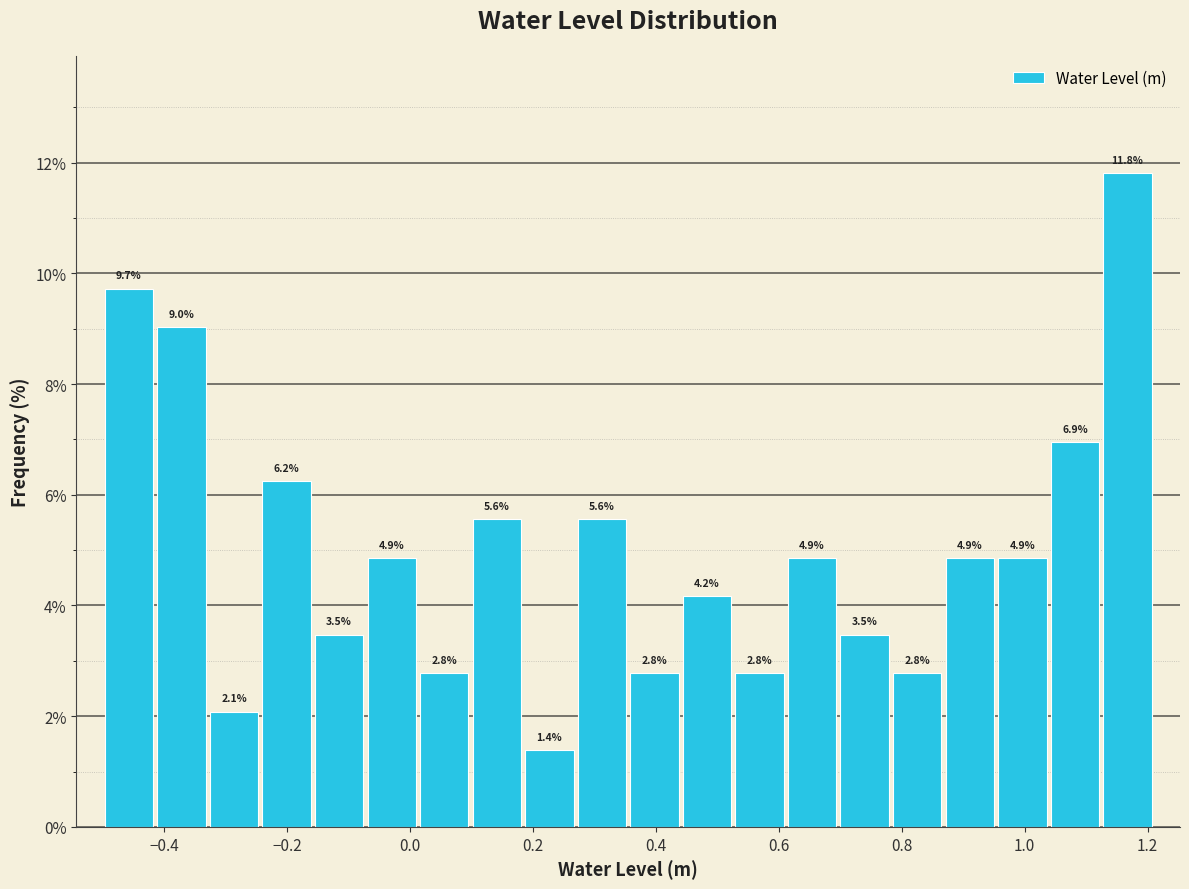

Which range on the x-axis has the tallest bar?

1.12 to 1.22